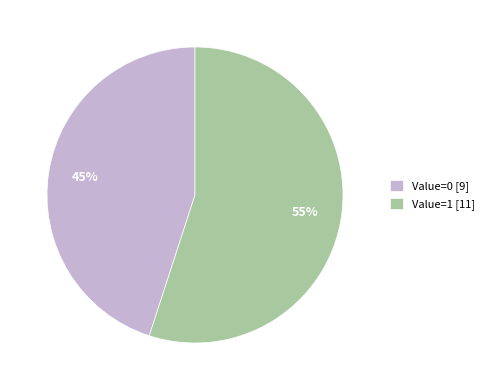

To the nearest percent, what portion does Value=1 [11] represent?

55%